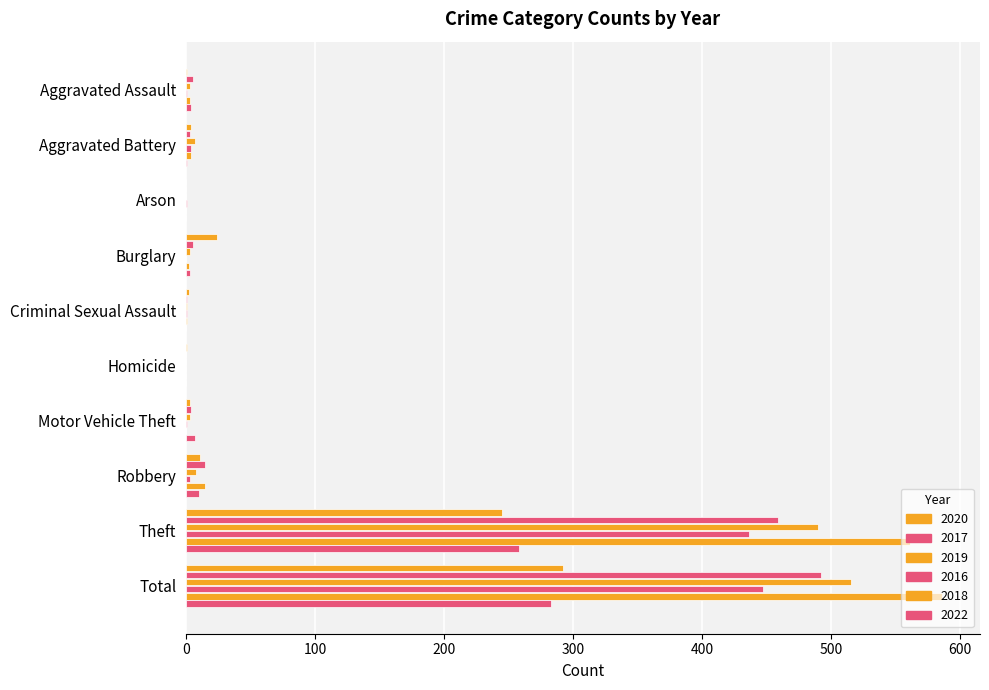

At which label does 2019 reach its peak?

Total